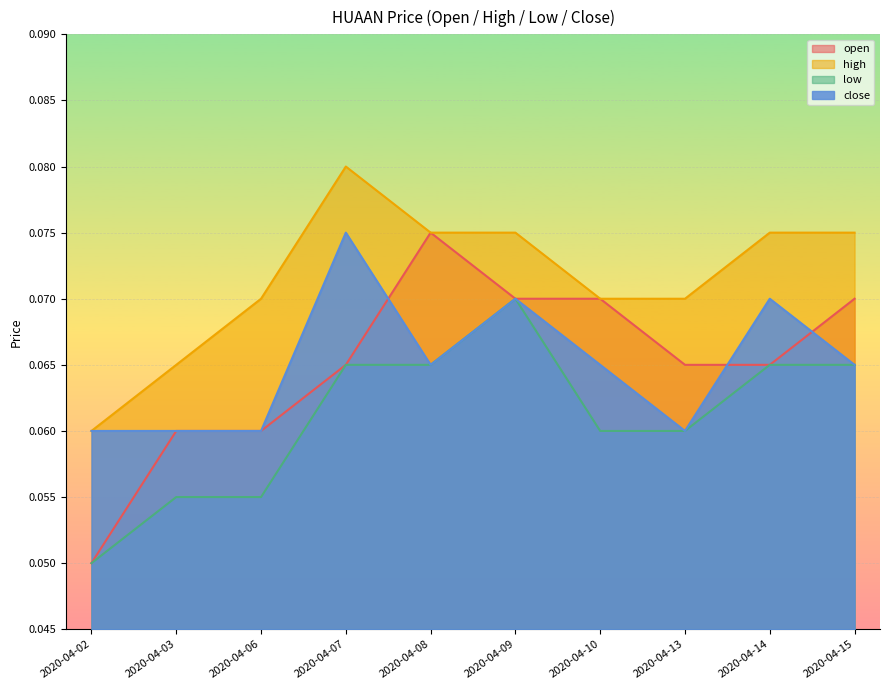

How many lines are shown in the chart?

4